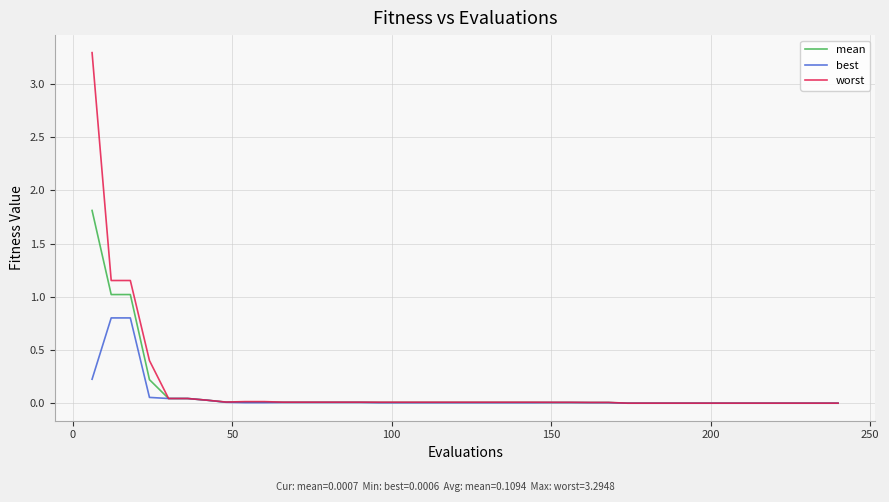

Which series has the widest spread of values?

worst